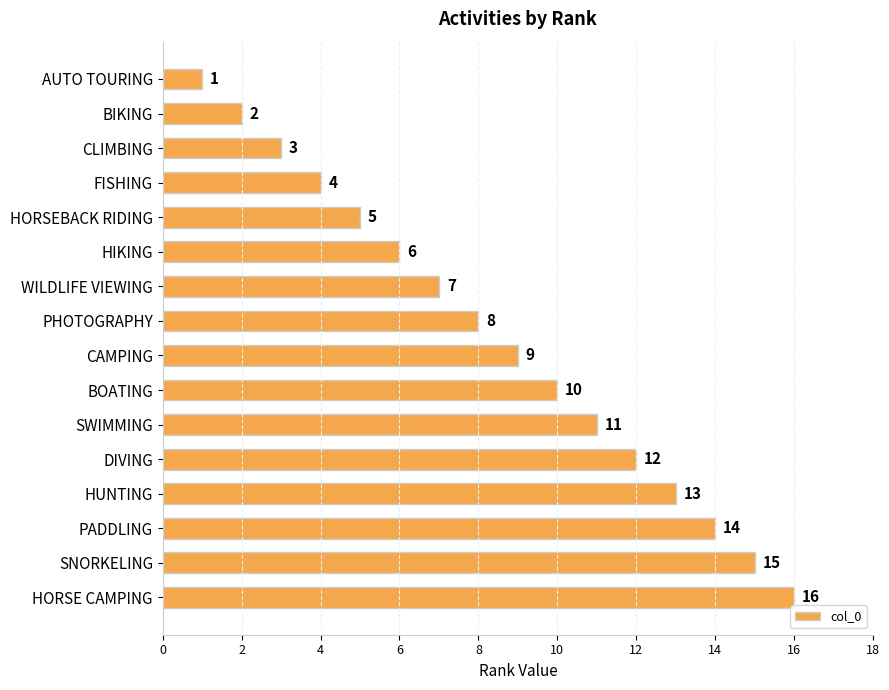

What is the minimum value shown in the chart?

1